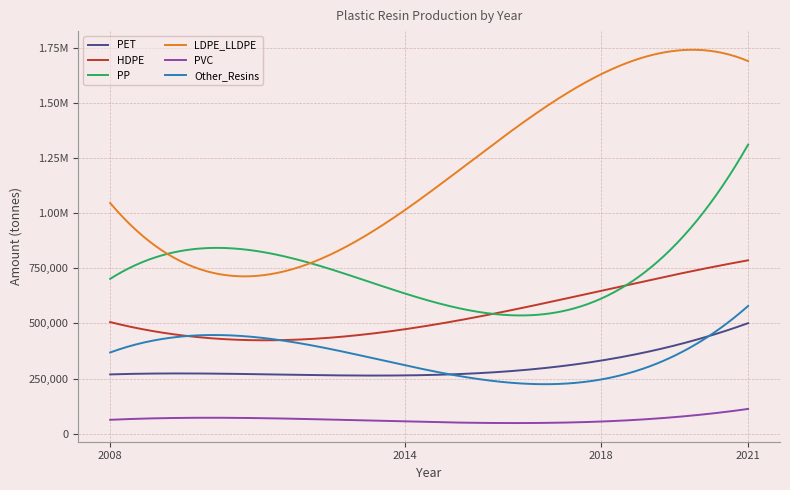

What is the sum of all LDPE_LLDPE values?

5378966.7